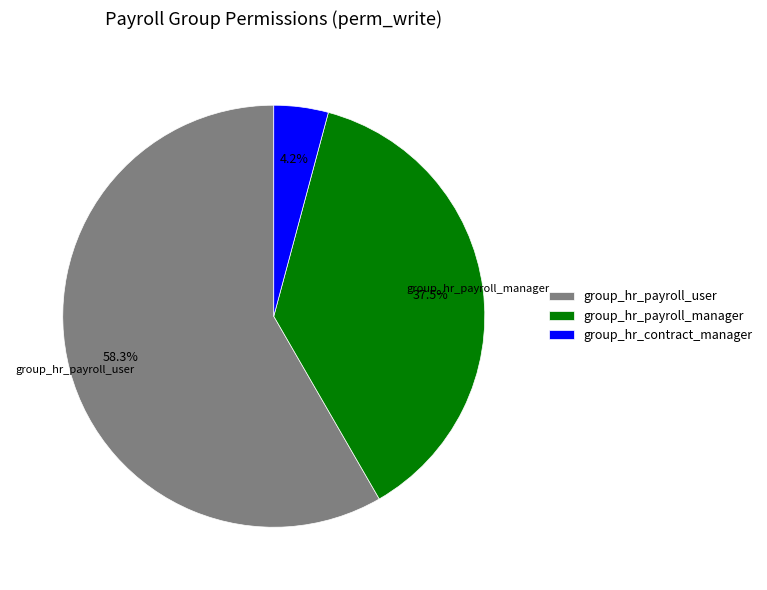

Is there a majority slice in this chart?

Yes